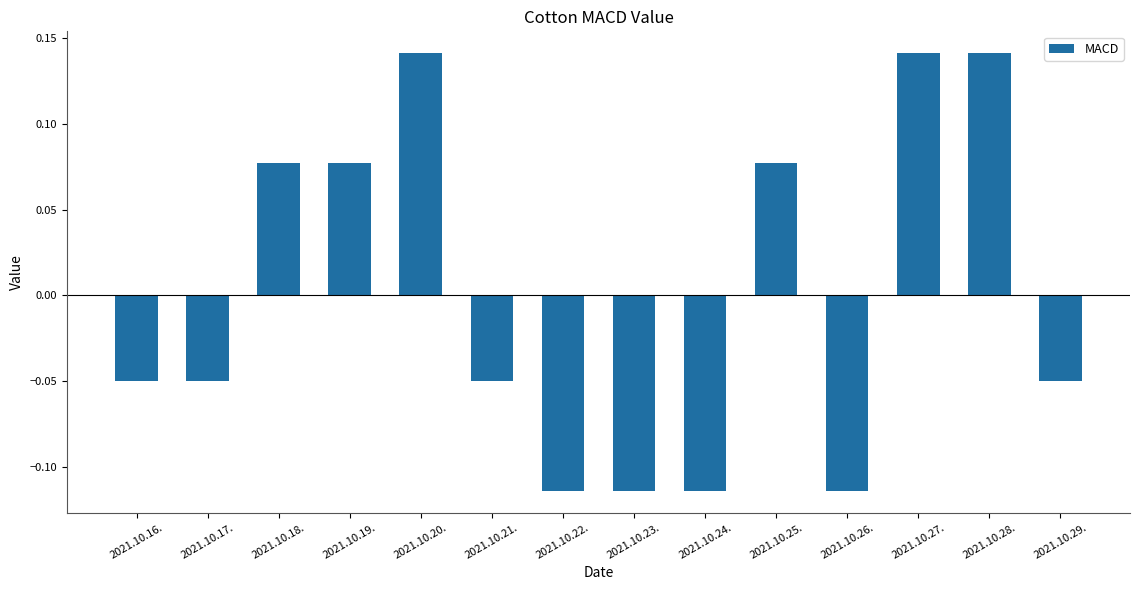

At which label does the data first exceed 0?

2021.10.18.